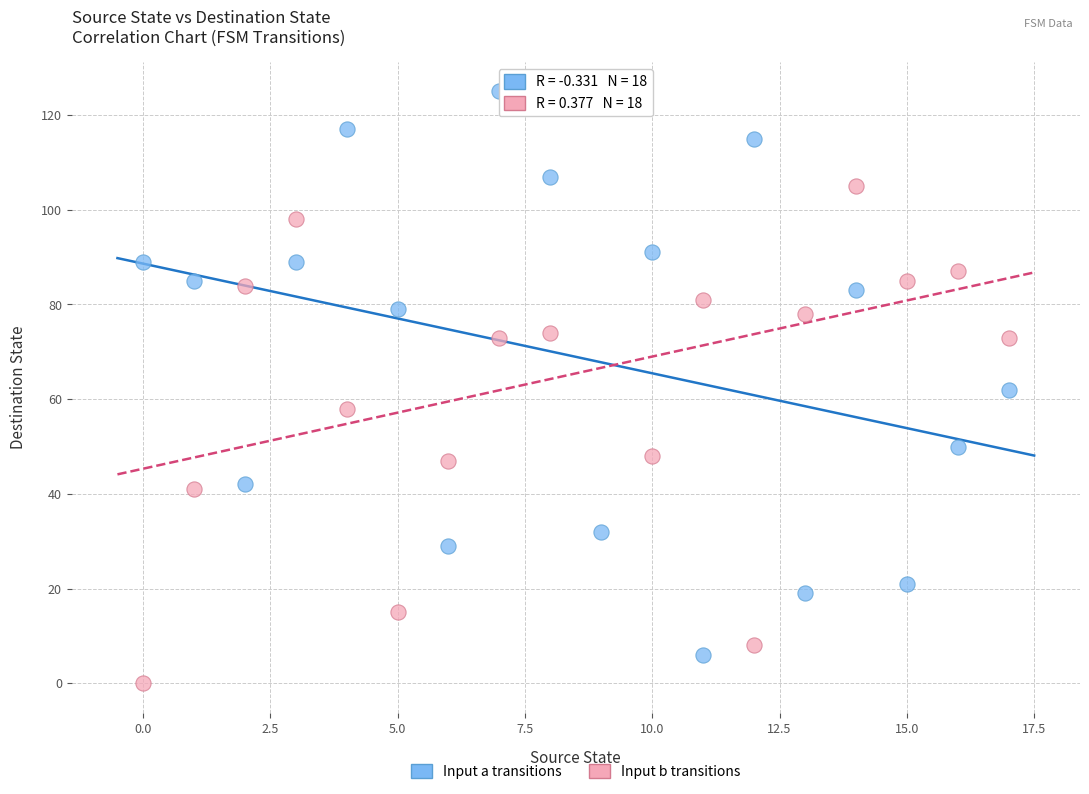

Across all data points, what is the range of Y values (max minus min)?

125